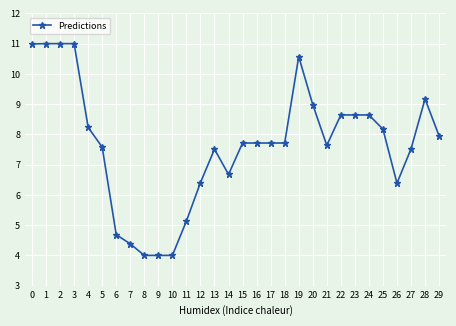

The value at 8 is 4.0. True or false?

True